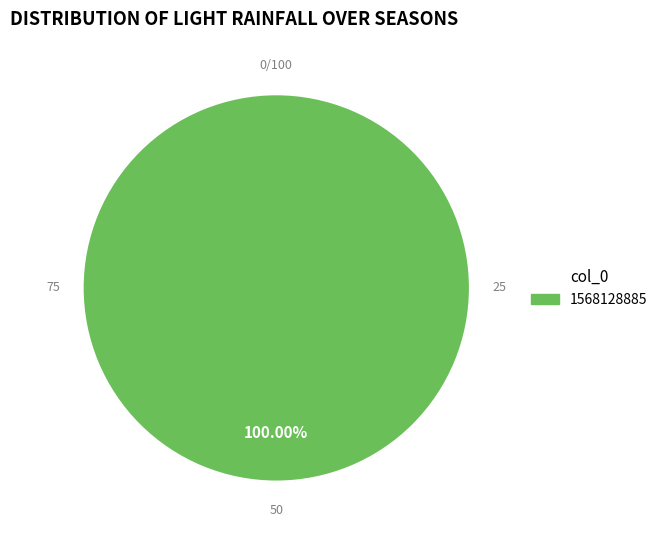

True or false: 1555345120 accounts for 0% of the total.

True